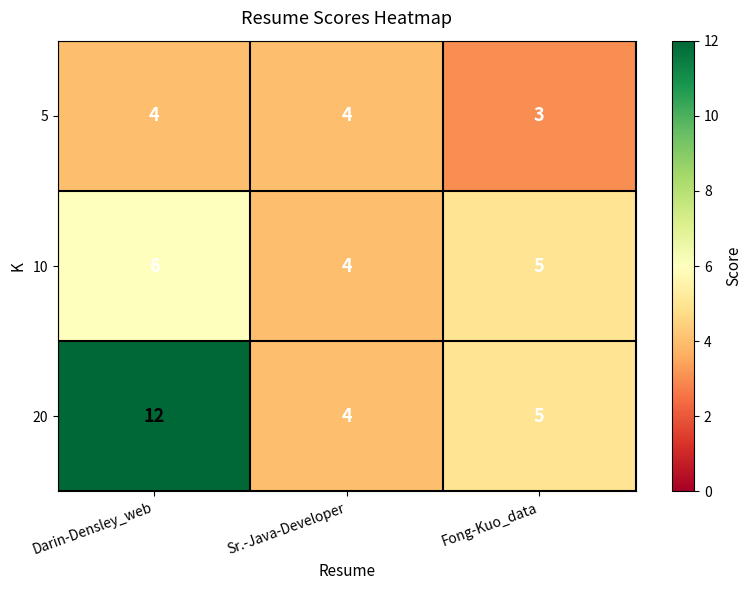

Count the number of data series in this chart.

3